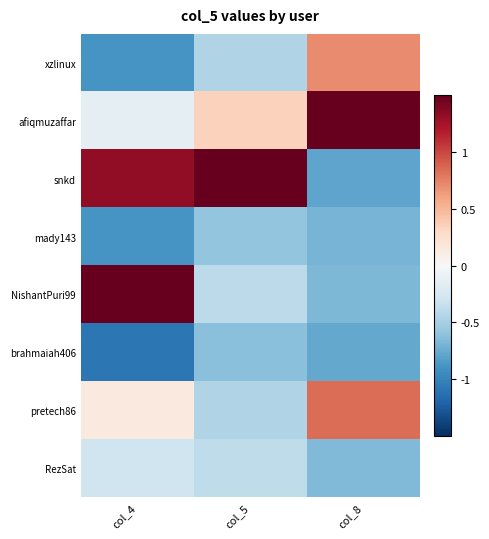

At which category does the chart reach its minimum across all series?

col_4